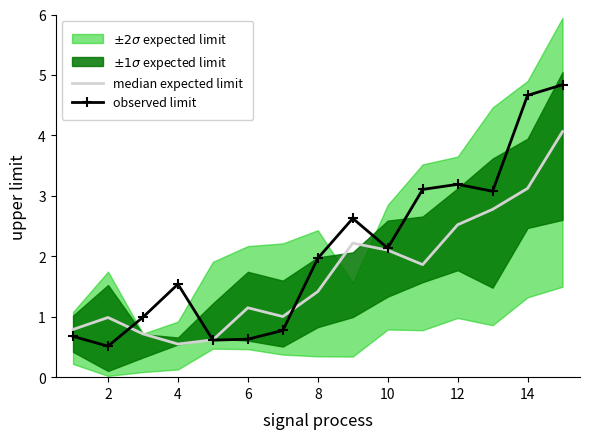

True or false: observed limit has a value of 0.5 at 2.

True